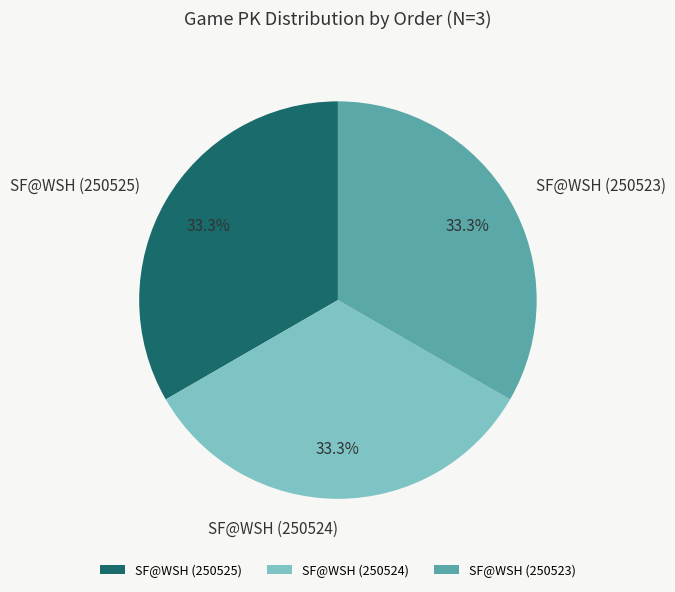

Combined, what portion of the pie is SF@WSH (250525) and SF@WSH (250523)?

66.7%